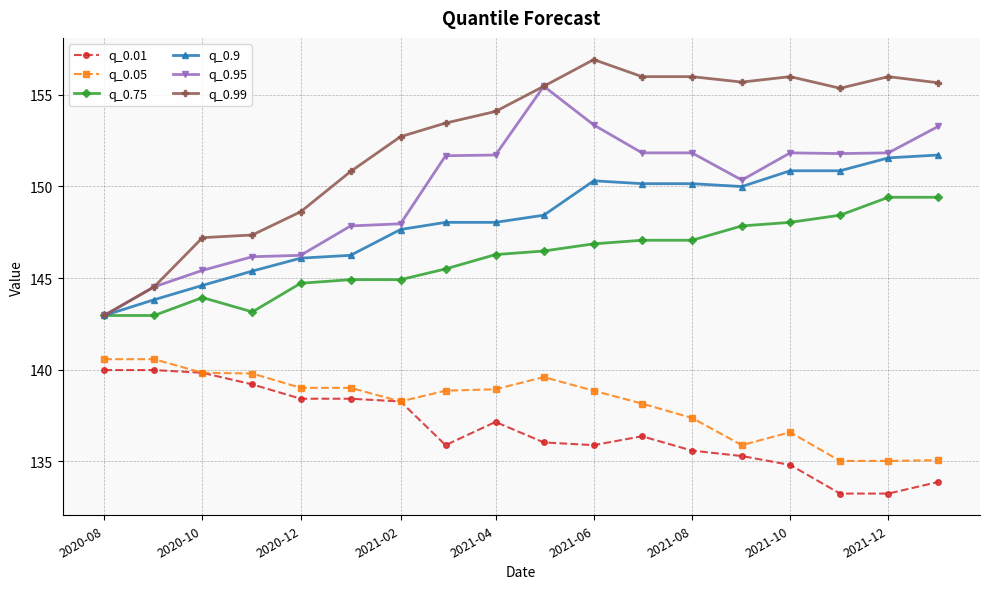

How many categories are shown in the chart?

18